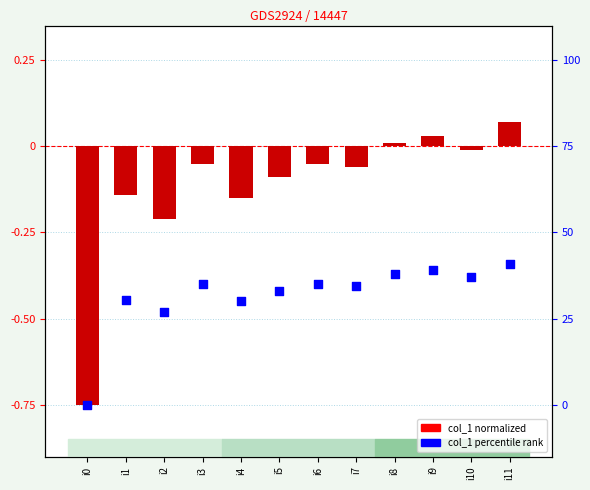

At which category is the sum across all series the highest?

i11